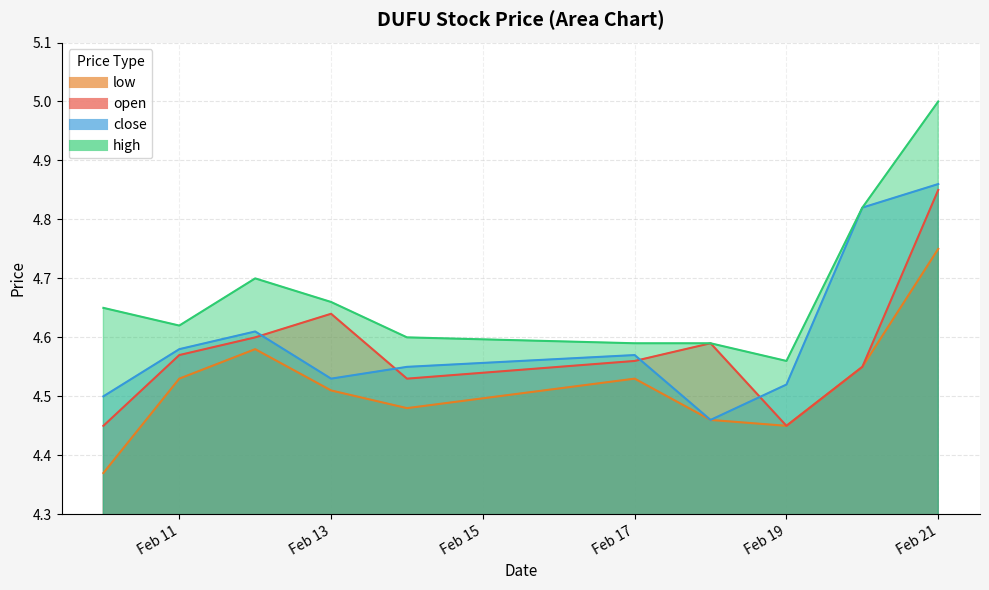

What is the maximum value for high?

5.0